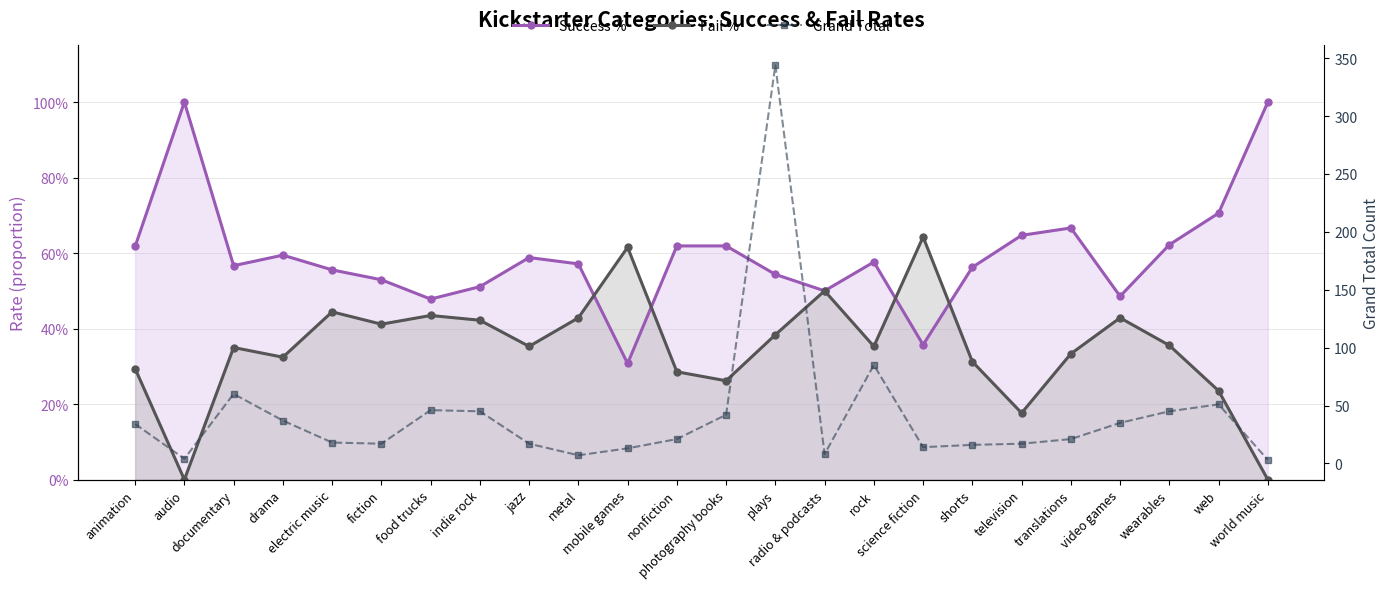

Which series ends up on top after the final intersection of Success % and Fail %?

Success %